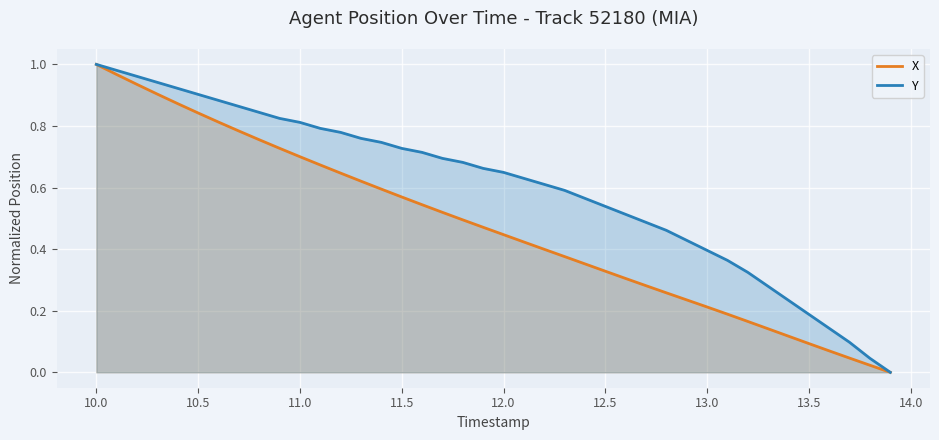

How many values in X are above zero?

39